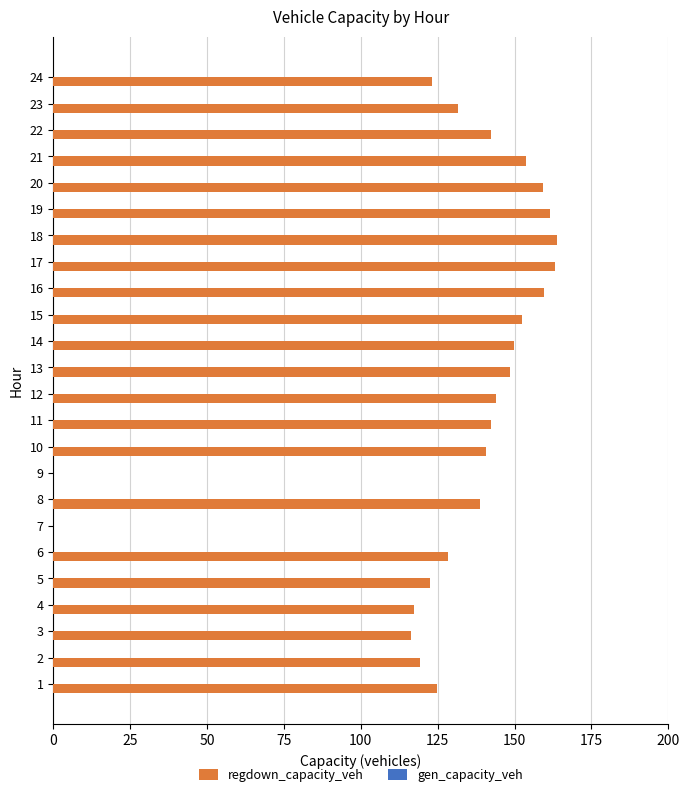

What is the sum of the values at 18 and 8?

302.5